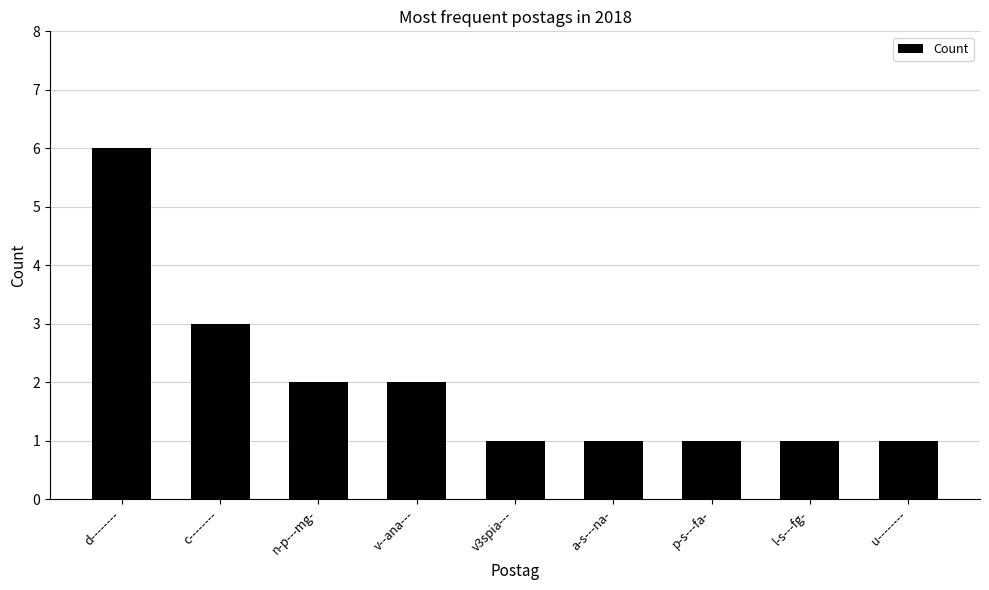

What position from the left is l-s---fg-?

8